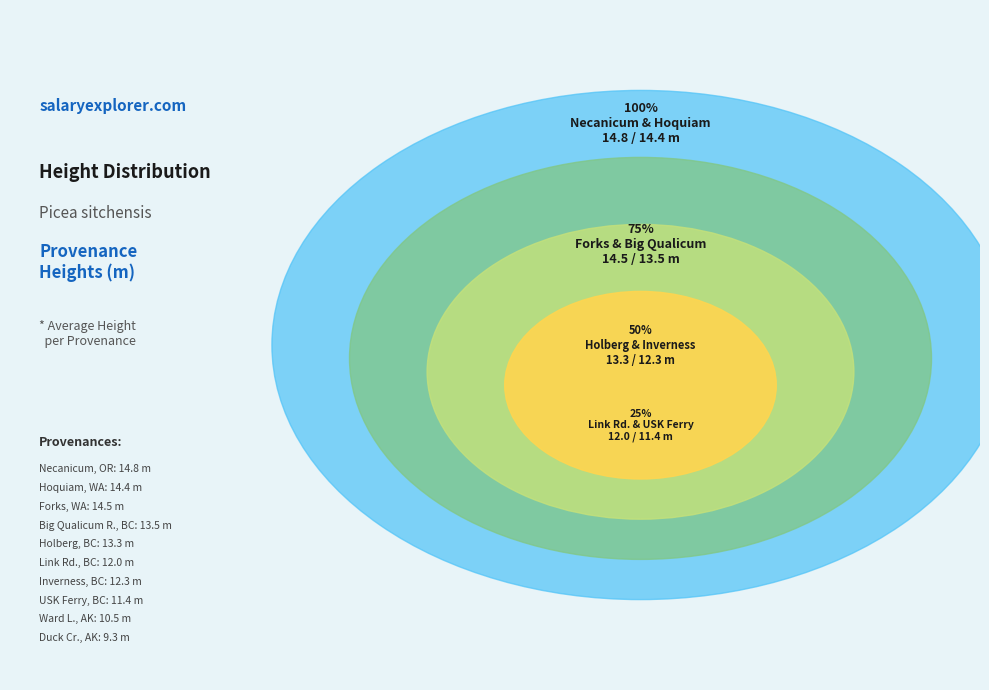

What is the largest slice in the pie chart?

Necanicum, OR